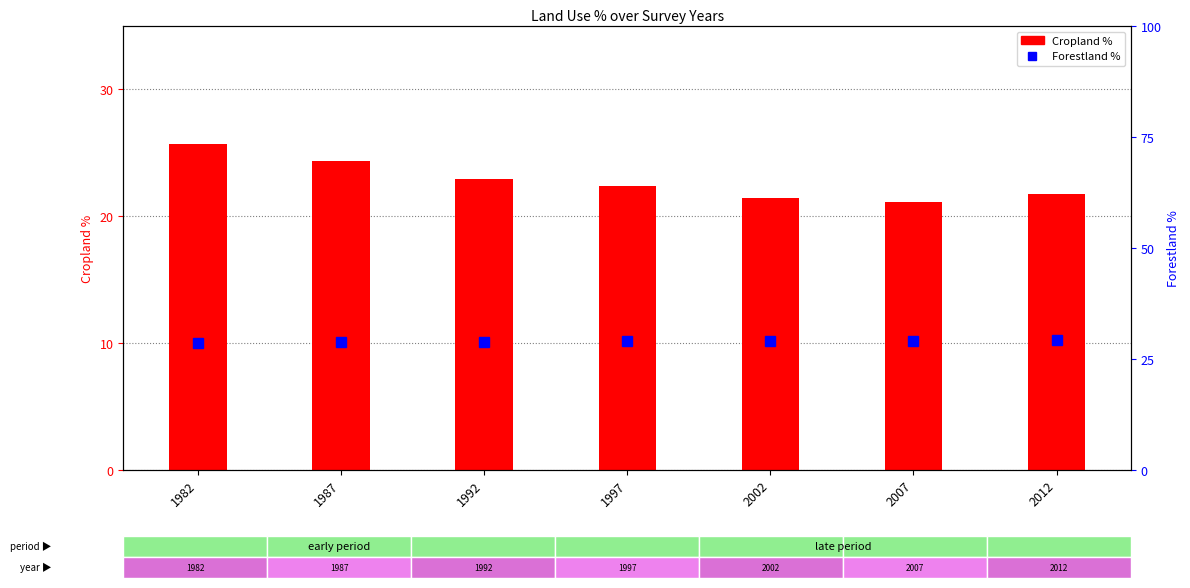

Is the value of Forestland % at 1992 greater than the value of Cropland % at 1997?

Yes